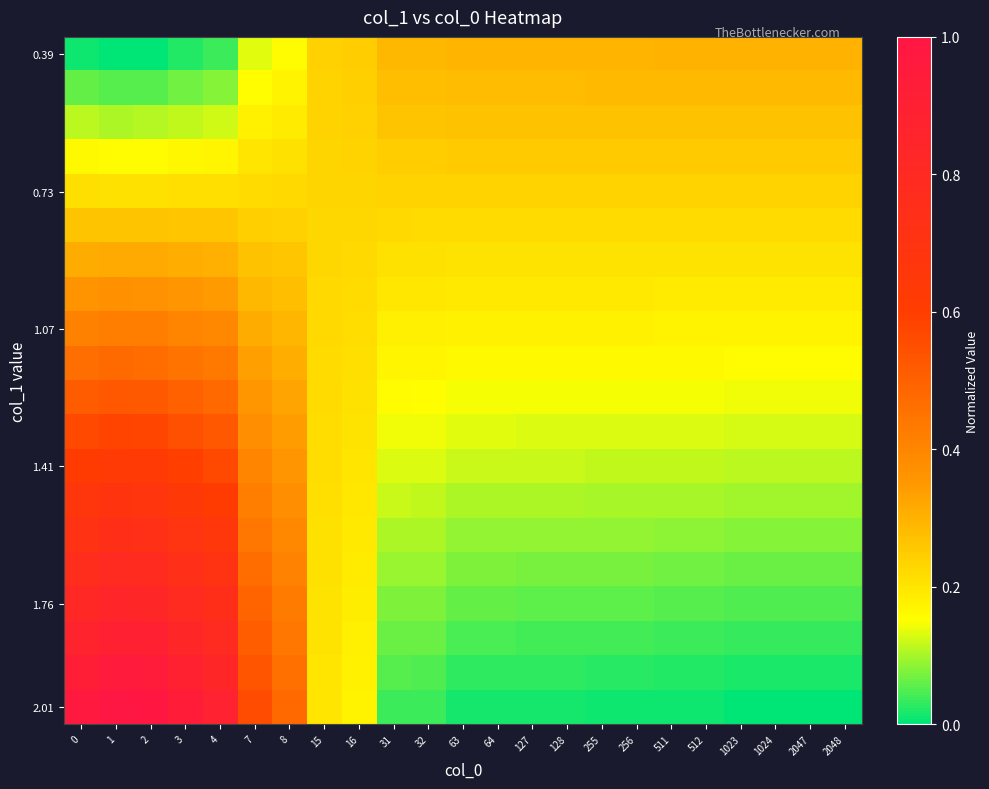

At how many categories does at least one series exceed 0?

23